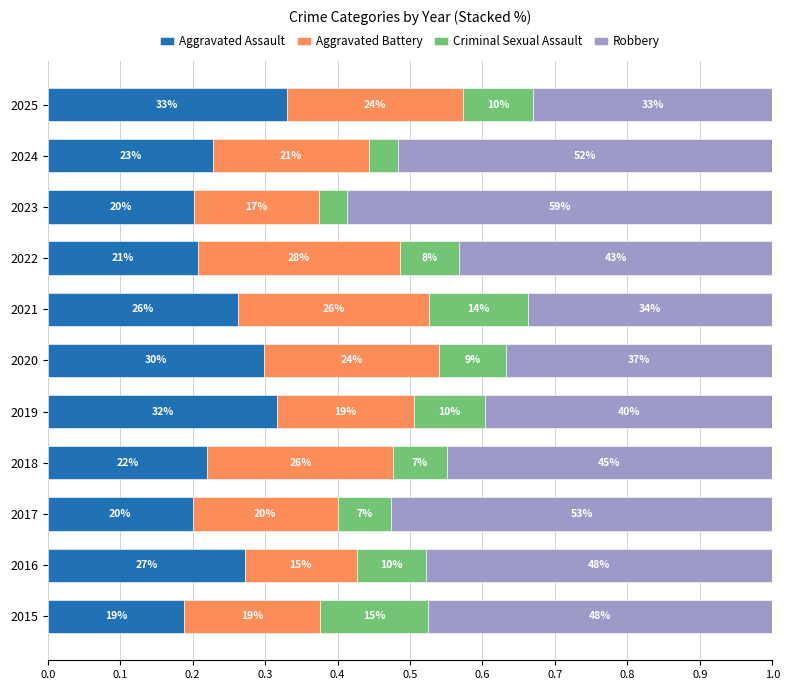

What are all the series names shown in the legend?

Aggravated Assault, Aggravated Battery, Criminal Sexual Assault, Robbery